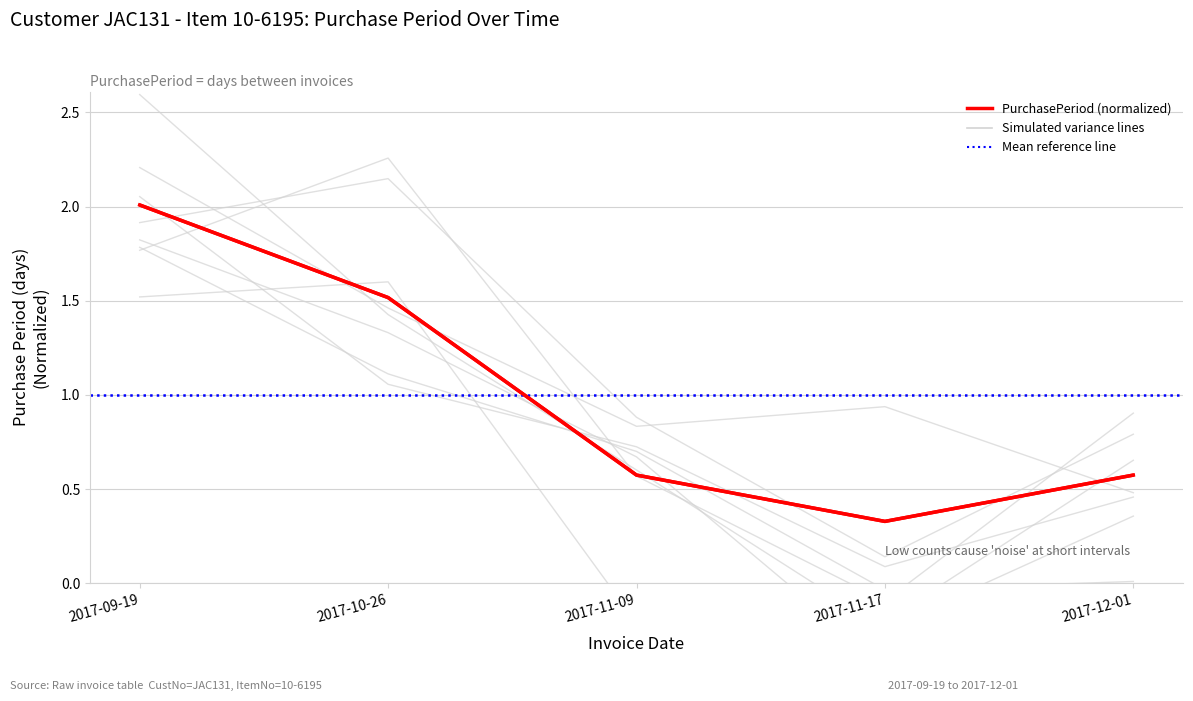

List the labels in order of value, smallest first.

2017-11-17, 2017-11-09, 2017-12-01, 2017-10-26, 2017-09-19